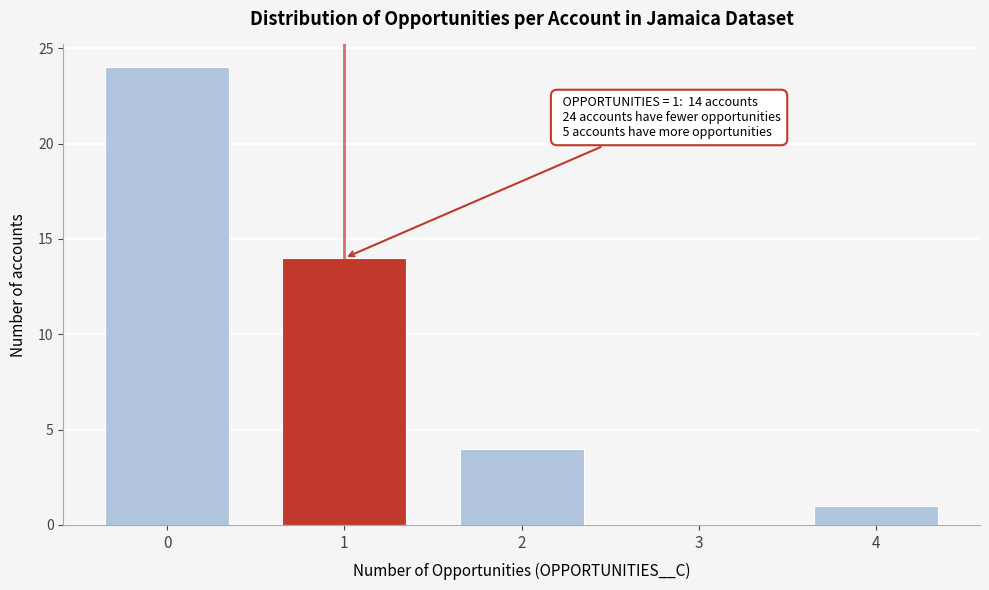

Reading left to right, extract all data points from this chart.

0=24	1=14	2=4	3=0	4=1